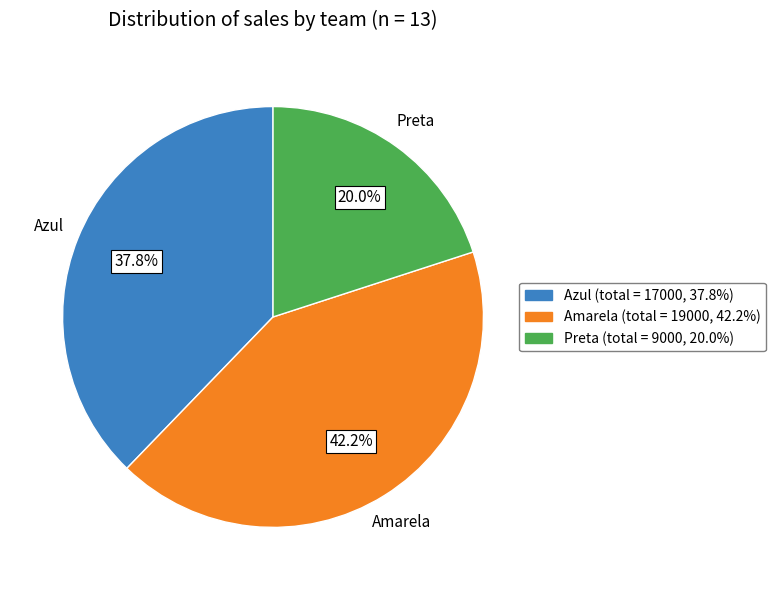

Rank the categories by value from highest to lowest.

Amarela, Azul, Preta